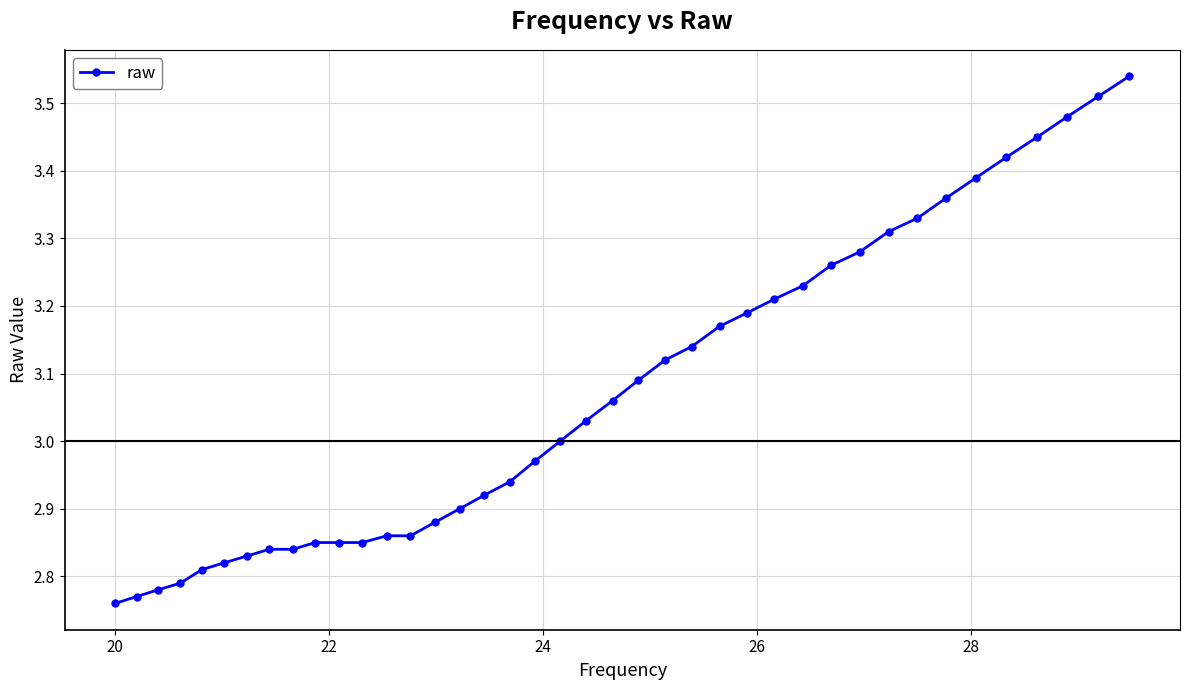

What is the sum of all values?

122.7